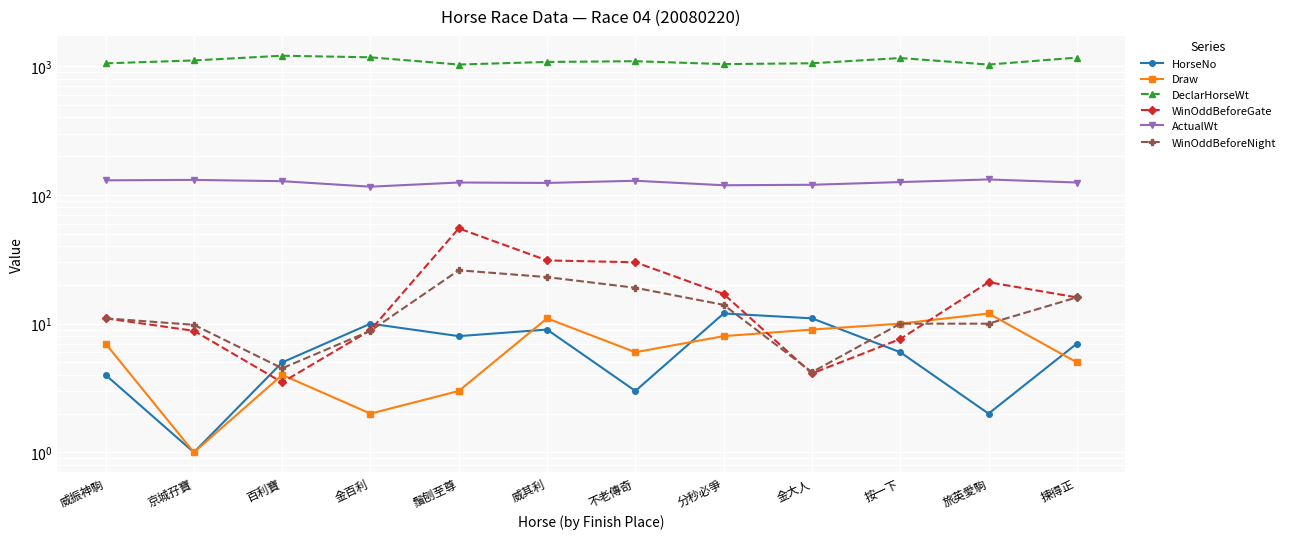

At which category is the sum across all series the highest?

百利寶